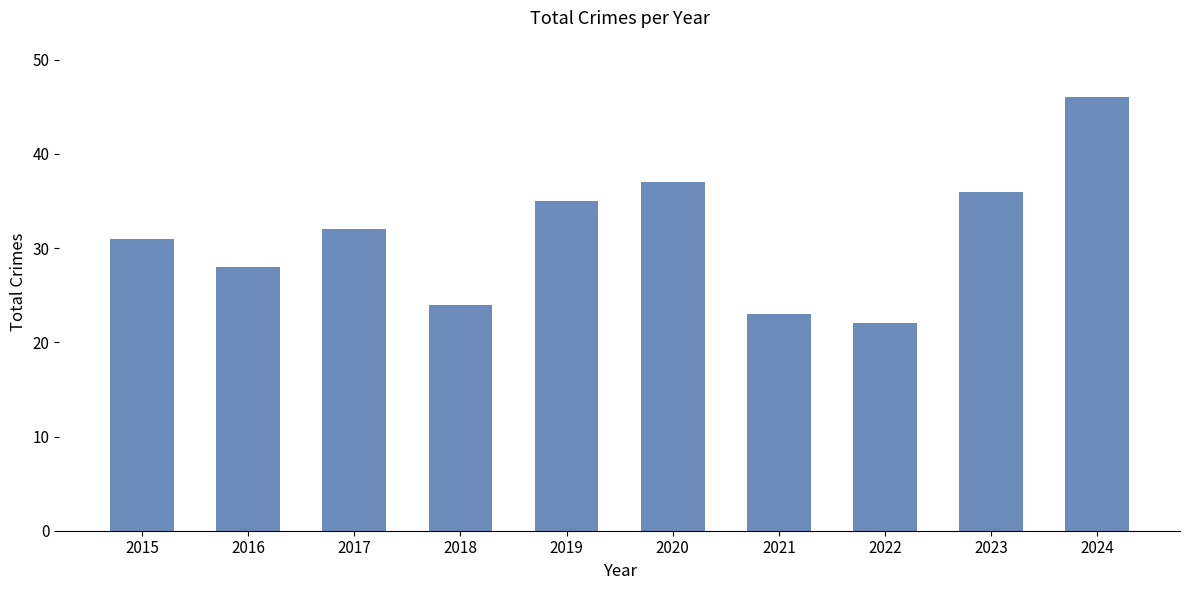

What is the difference between the second highest and minimum values?

15